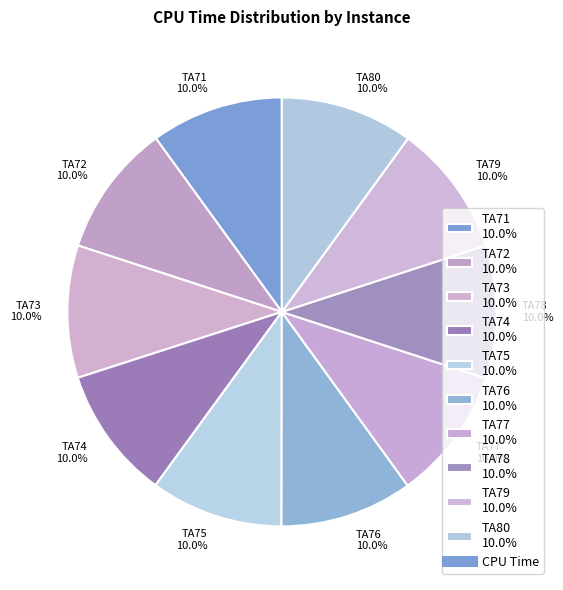

Is it true that TA74 is 10% of the pie?

True